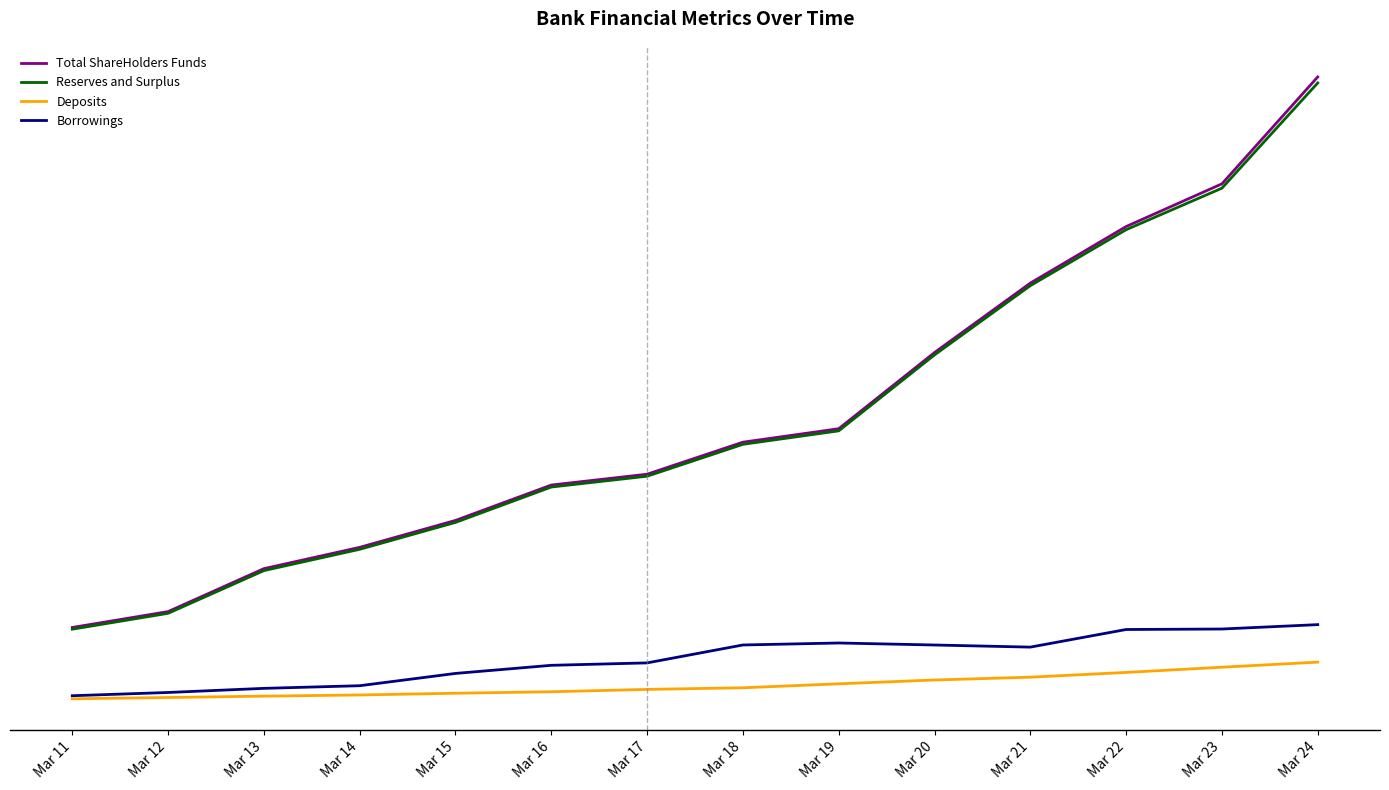

Where is Reserves and Surplus nearest to the value 84?

Mar 20